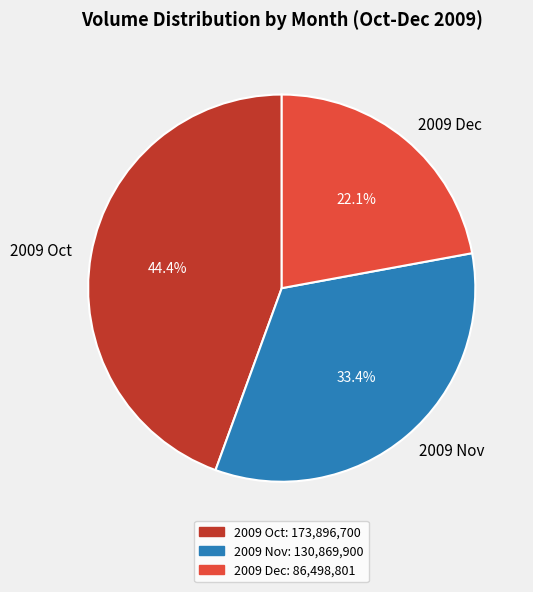

What percentage is NOT represented by 2009 Oct?

55.6%